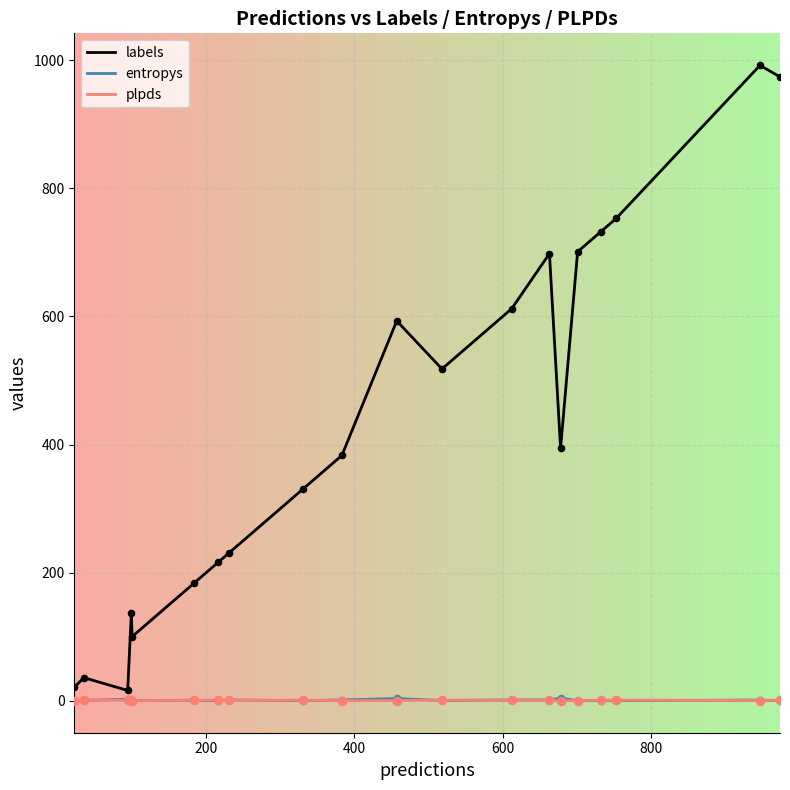

Which series has the largest total across all categories?

labels